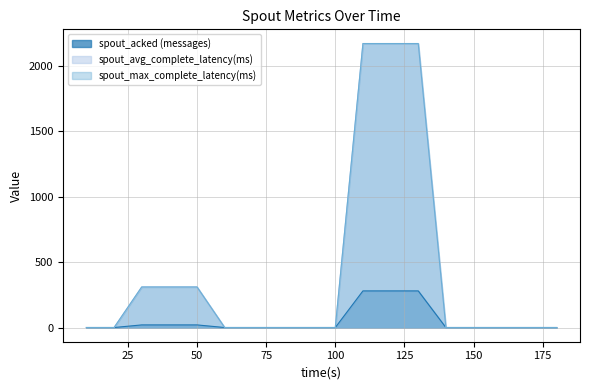

Rank the series by their maximum value, from lowest to highest.

spout_acked (messages), spout_avg_complete_latency(ms), spout_max_complete_latency(ms)